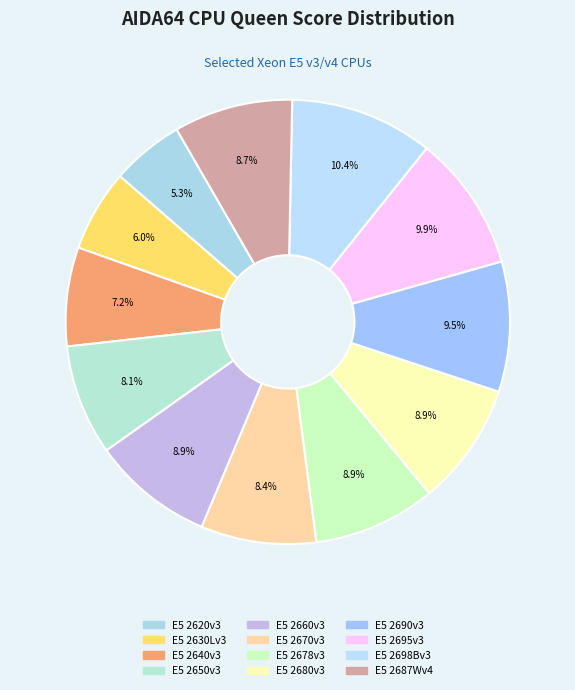

How many slices are in this pie chart?

12